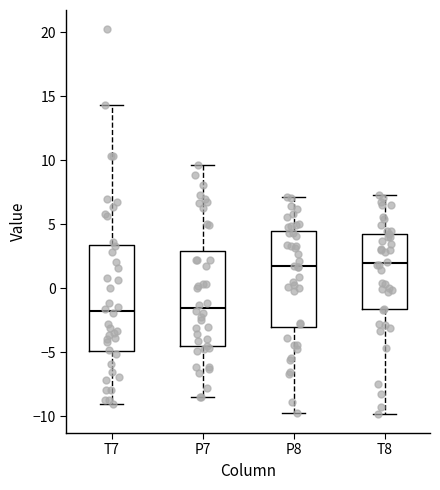

Reading left to right, read every box against the y-axis: the position of its median line, the range the box covers, and the ends of its whiskers. The values are not printed on the chart, so give them approximately, as read against the axis.

T7: median -2.0, box -5.0 to 3.5, whiskers -9.0 to 14.5
P7: median -1.5, box -4.5 to 3.0, whiskers -8.5 to 9.5
P8: median 1.5, box -3.0 to 4.5, whiskers -9.5 to 7.0
T8: median 2.0, box -1.5 to 4.5, whiskers -10.0 to 7.5